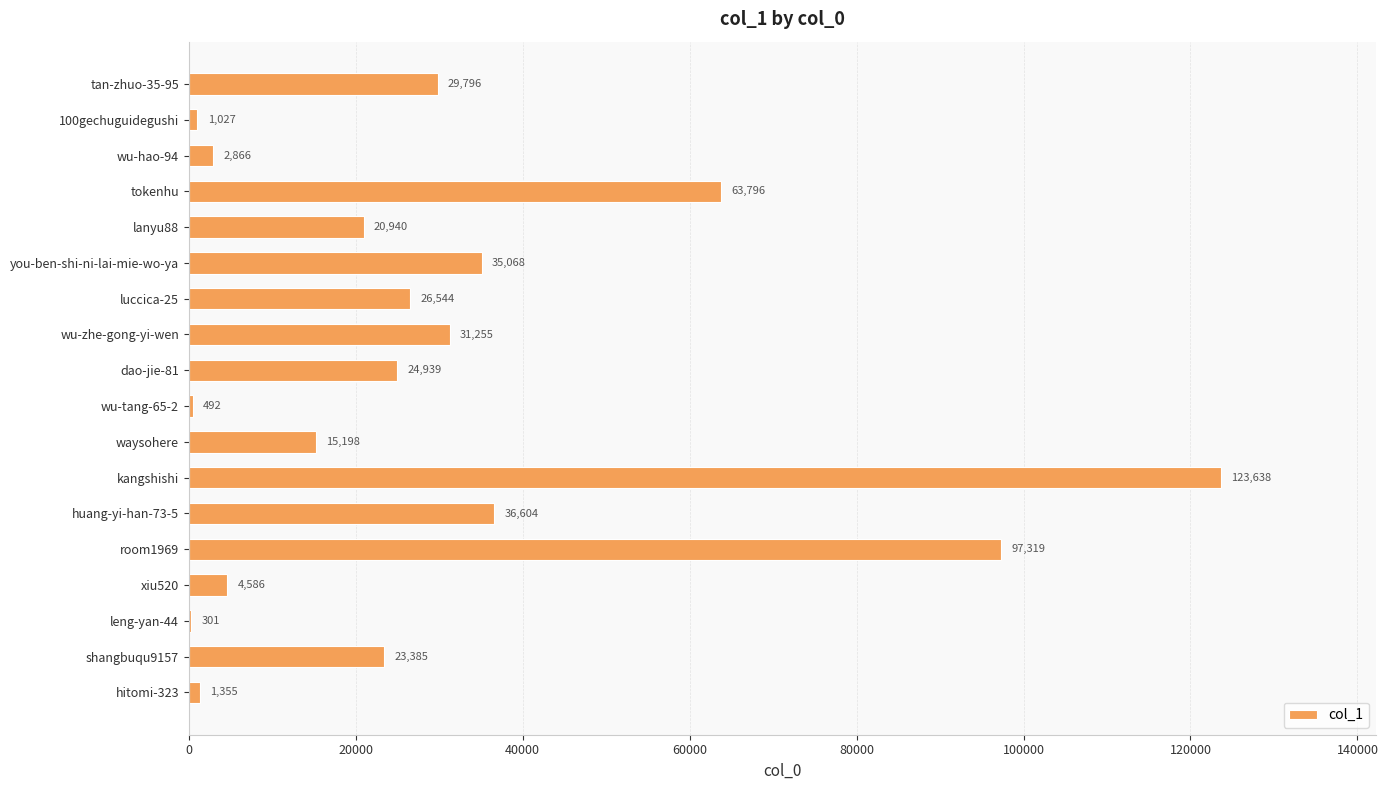

What is the change in value from tan-zhuo-35-95 to wu-zhe-gong-yi-wen?

+1459